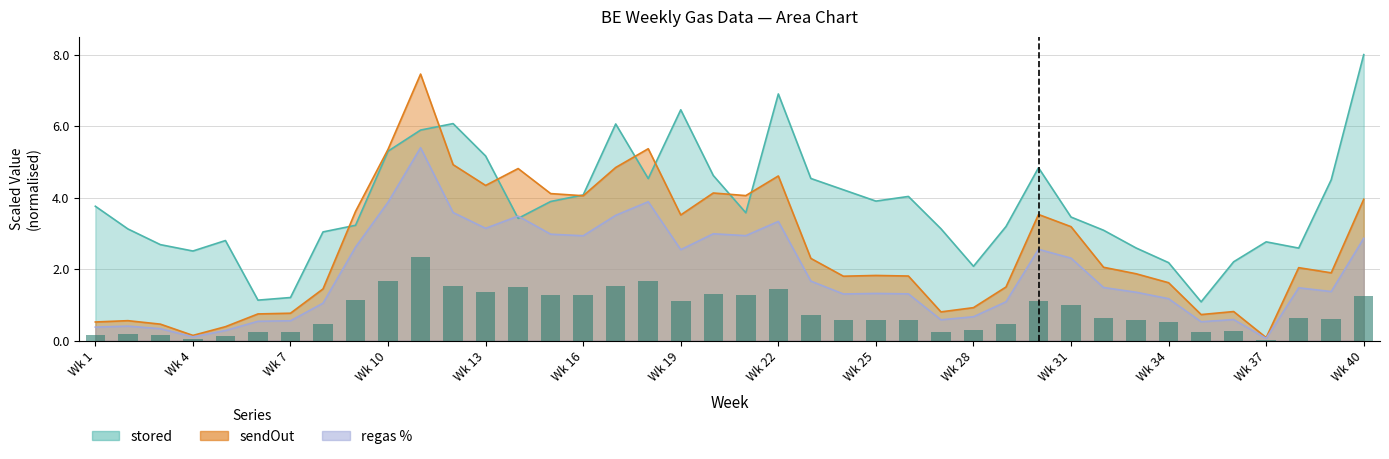

Where does the stored series first go above 3?

Wk 1